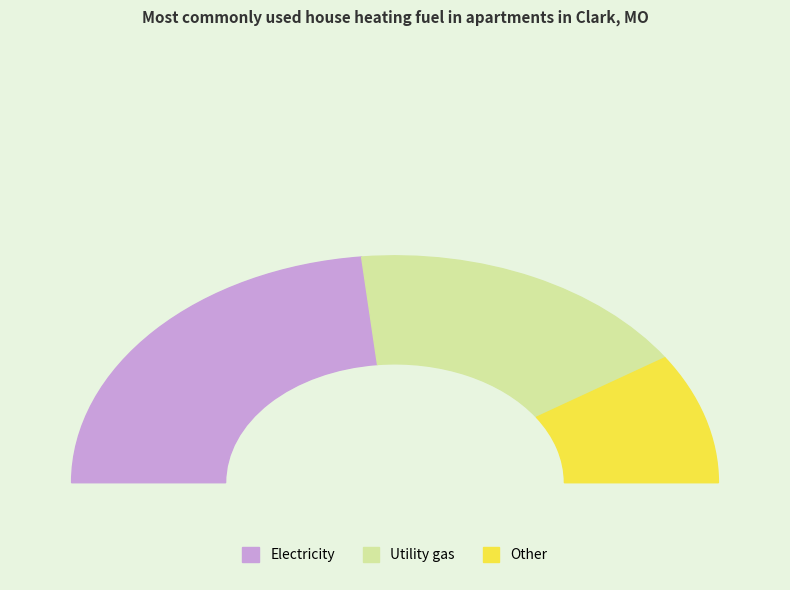

Is the sum of 21 and 38 greater than half?

No